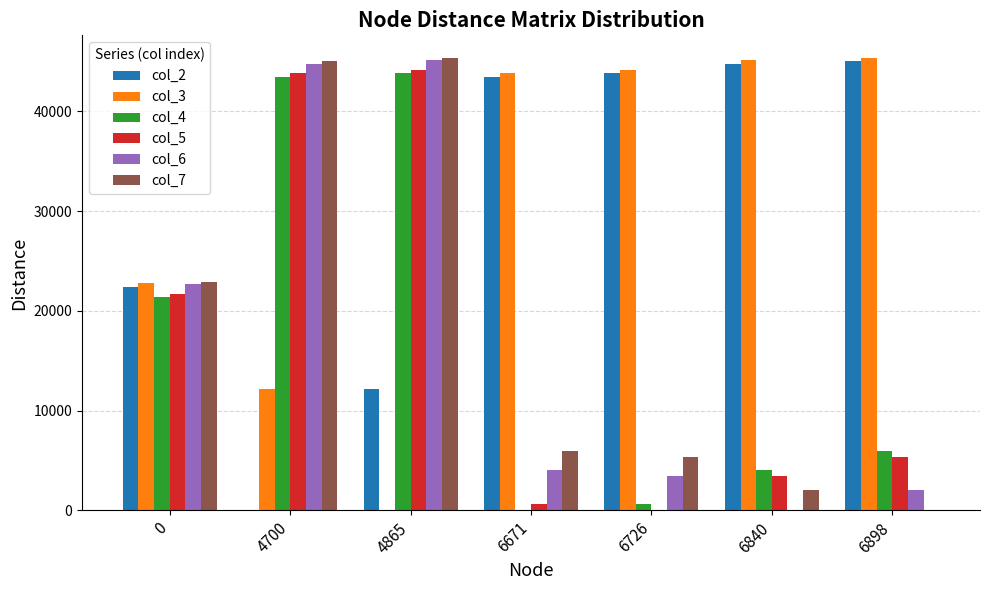

The col_3 series shows 44137.2 at 6726. True or false?

True